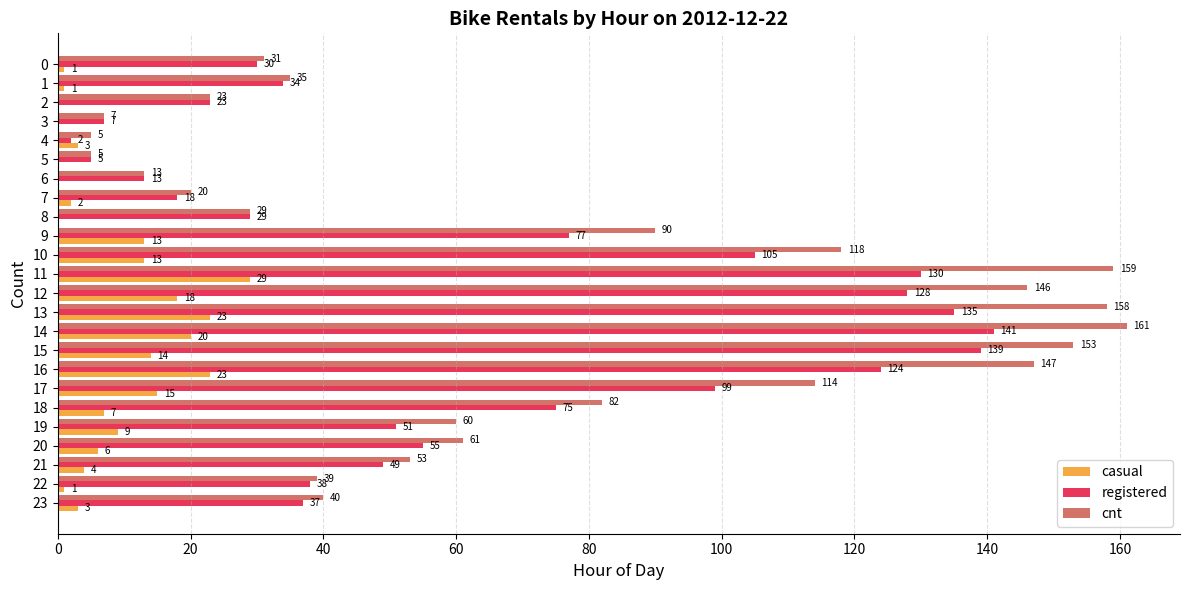

What is the total value across all series at 20?

122